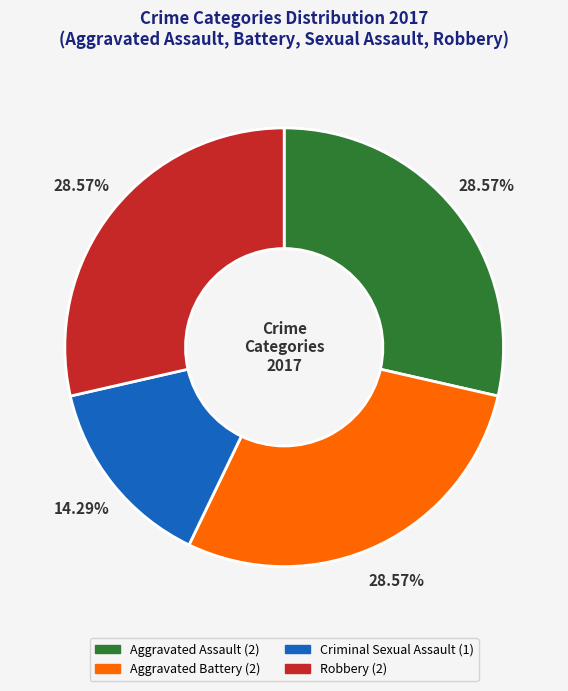

Is the sum of Aggravated Assault and Aggravated Battery greater than half?

Yes